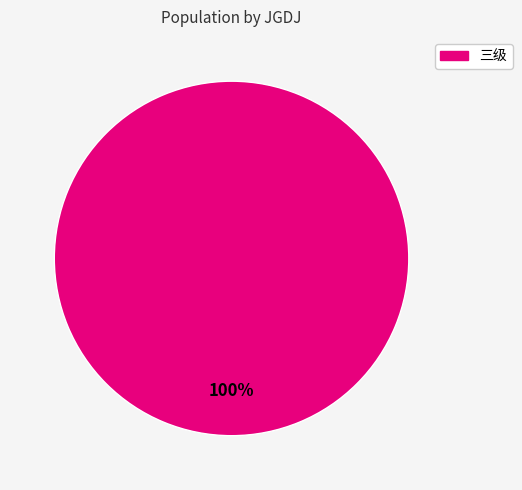

How many slices are in this pie chart?

1